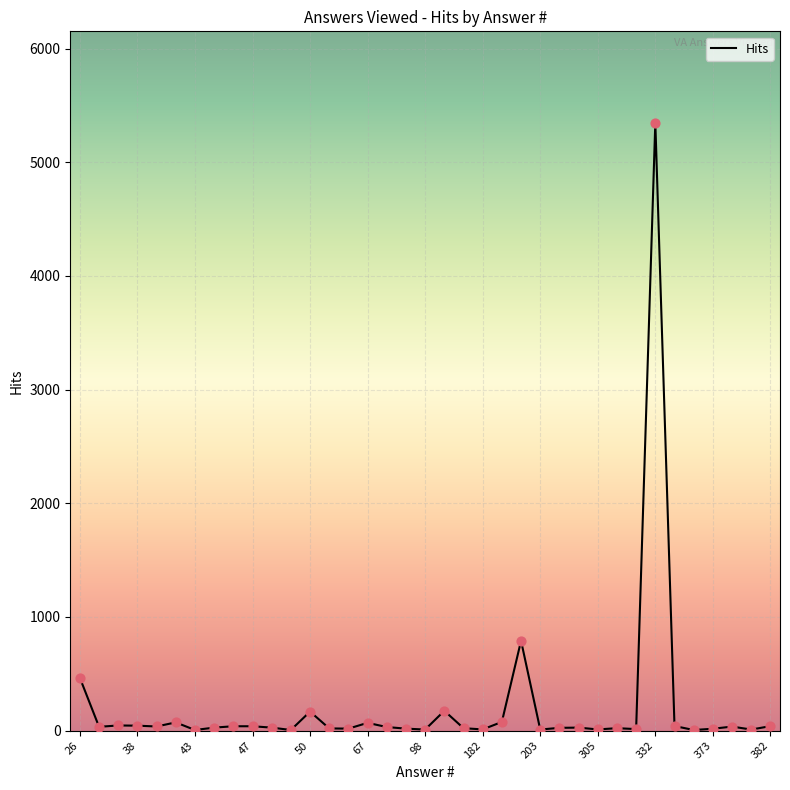

What is the greatest value displayed?

5350